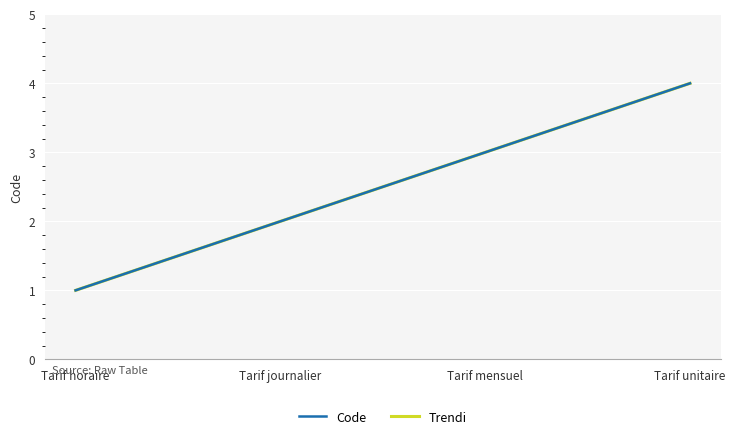

Is this an area chart (filled region under the line)?

No